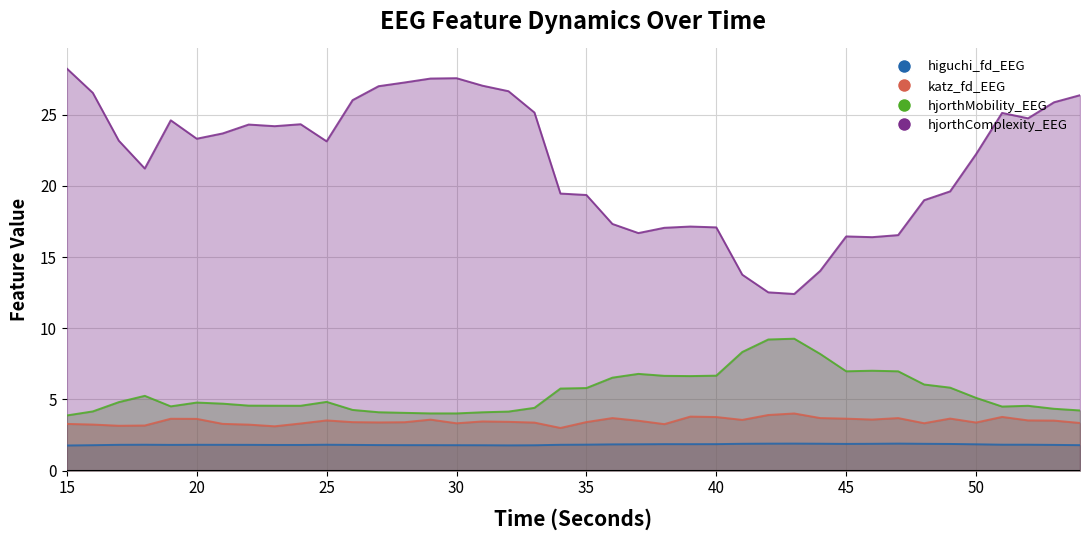

The katz_fd_EEG series shows 4.9 at 25. True or false?

False